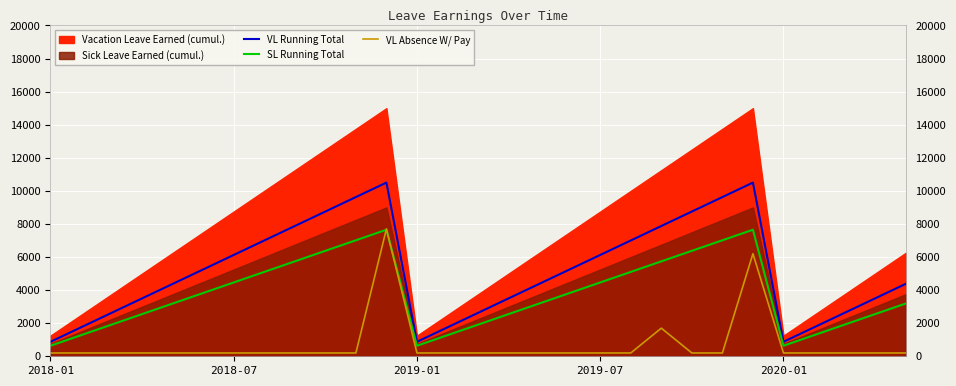

What is the highest value of the VL Running Total series?

10500.0